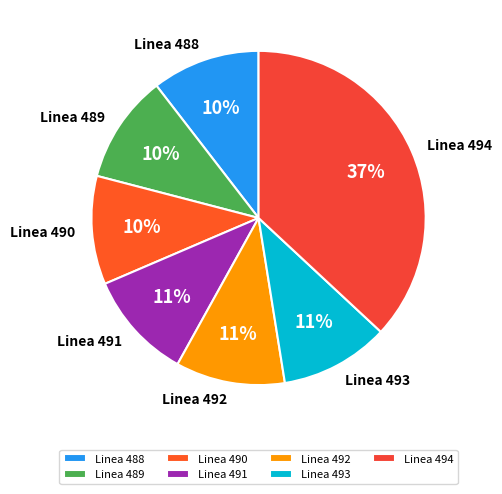

Do Linea 491 and Linea 492 together represent more than half of the pie?

No